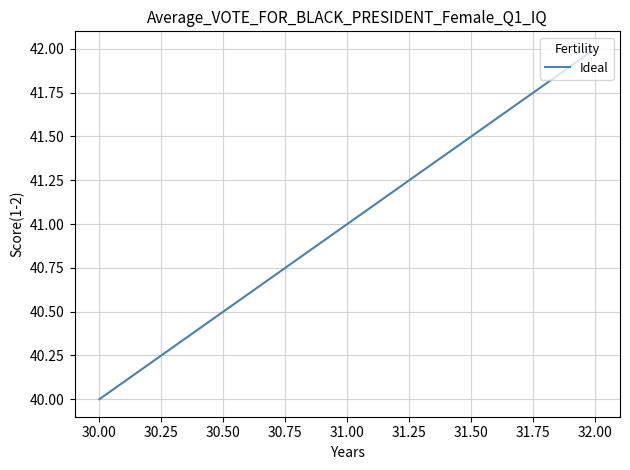

What is the average value?

41